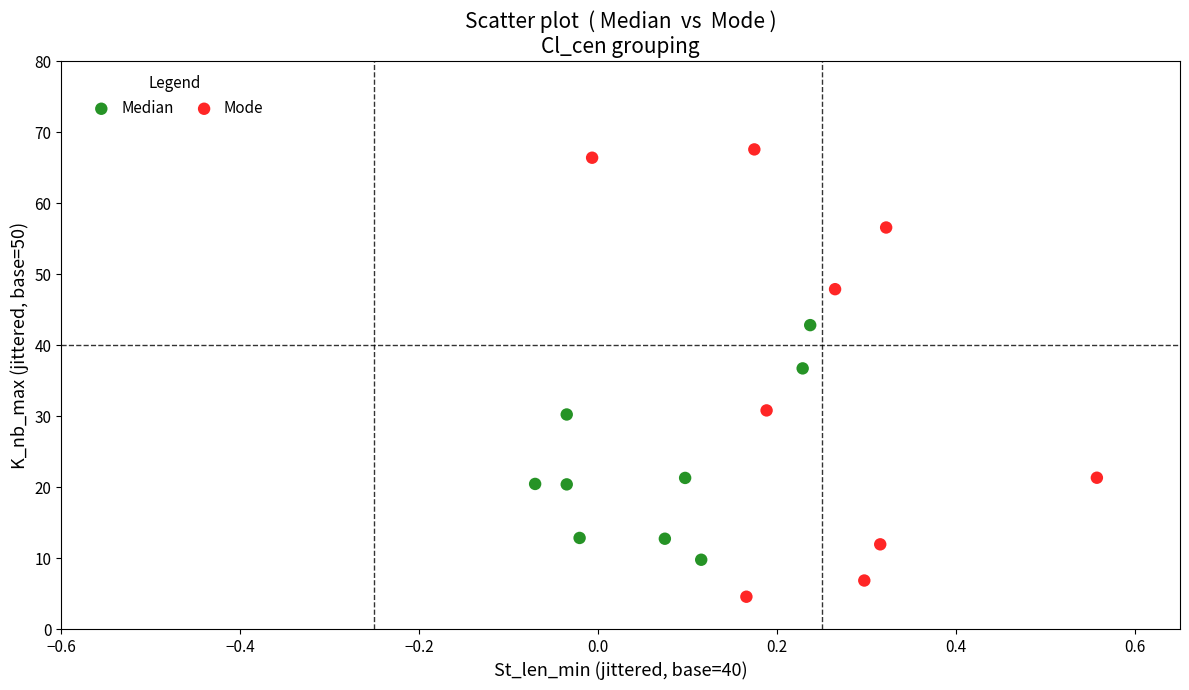

Which series has the widest spread of Y values?

Mode